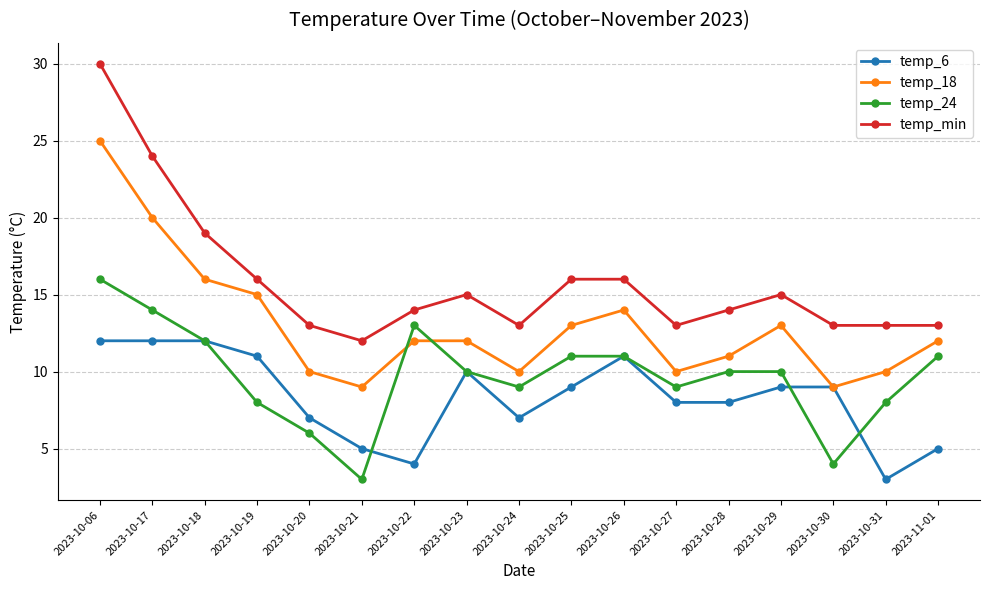

Where does the temp_6 series first go above 9?

2023-10-06